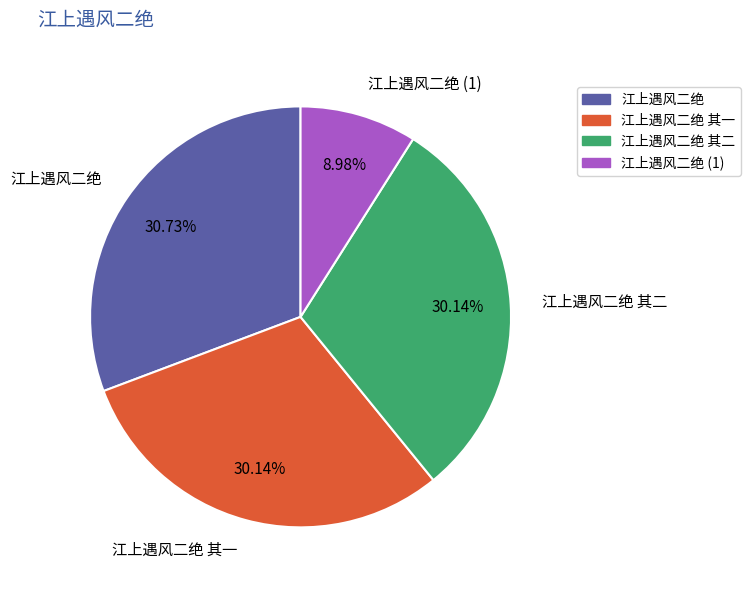

What is the smallest slice in the pie chart?

江上遇风二绝 (1)